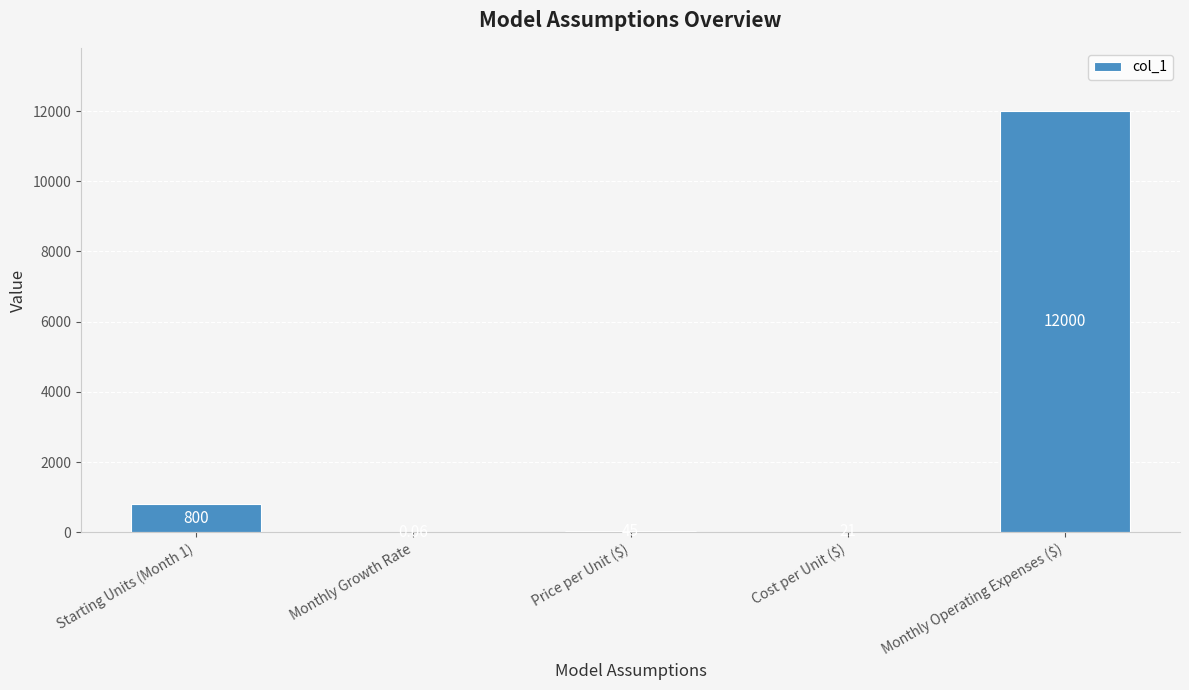

Read the value at Starting Units (Month 1).

800.0